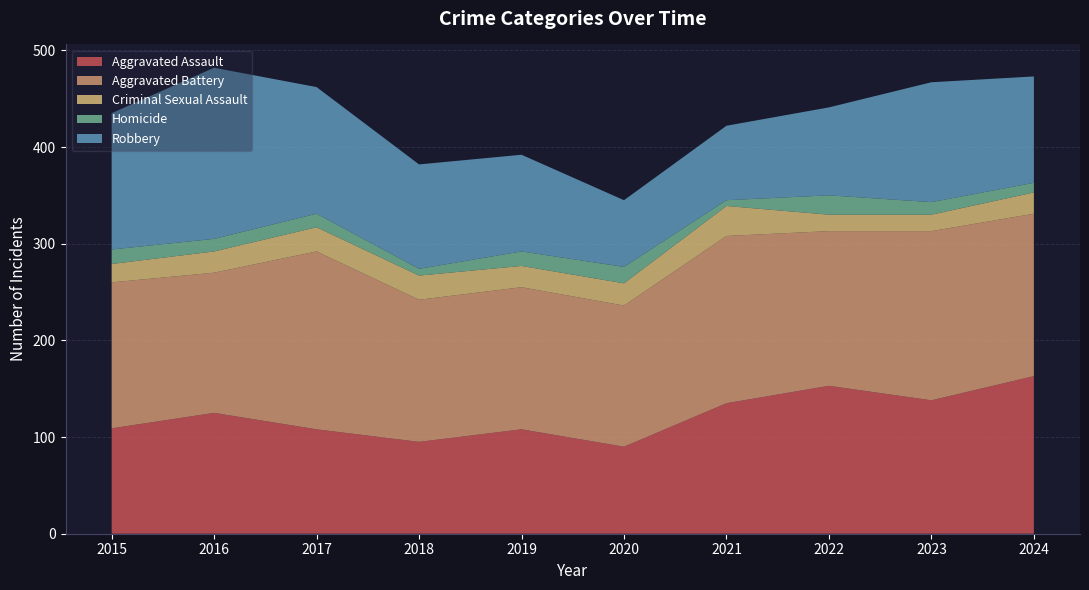

Reading left to right, extract all data points from this chart.

Aggravated Assault: 2015=109	2016=125	2017=108	2018=95	2019=108	2020=90	2021=135	2022=153	2023=138	2024=163
Aggravated Battery: 2015=151	2016=145	2017=184	2018=147	2019=147	2020=146	2021=173	2022=160	2023=175	2024=168
Criminal Sexual Assault: 2015=19	2016=22	2017=25	2018=25	2019=22	2020=23	2021=31	2022=17	2023=17	2024=22
Homicide: 2015=15	2016=13	2017=14	2018=7	2019=15	2020=17	2021=6	2022=20	2023=13	2024=10
Robbery: 2015=141	2016=177	2017=131	2018=108	2019=100	2020=69	2021=77	2022=91	2023=124	2024=110